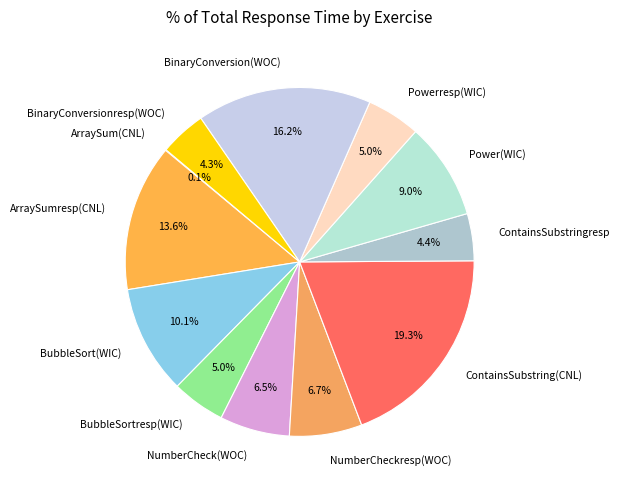

The BinaryConversion(WOC) slice represents 6% of the pie. True or false?

False